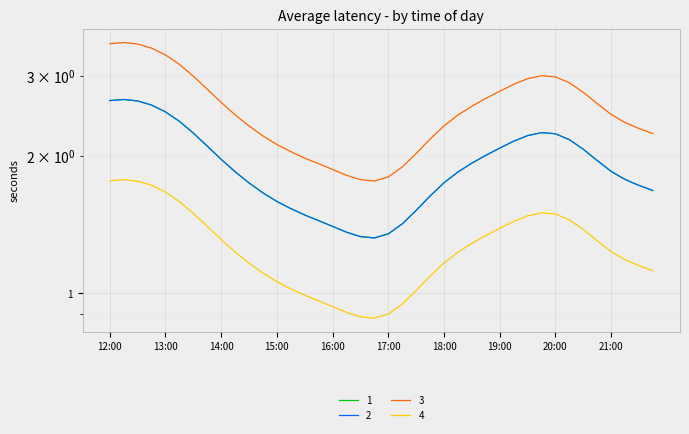

Rank the series at 12:00 from lowest to highest value.

4, 1, 2, 3